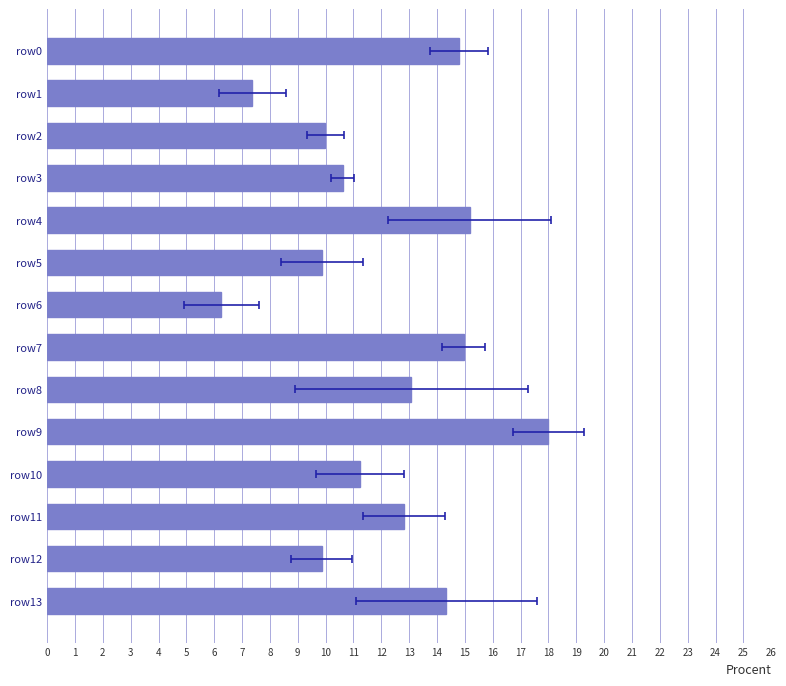

The chart shows a value of 24.5 at row0. True or false?

False